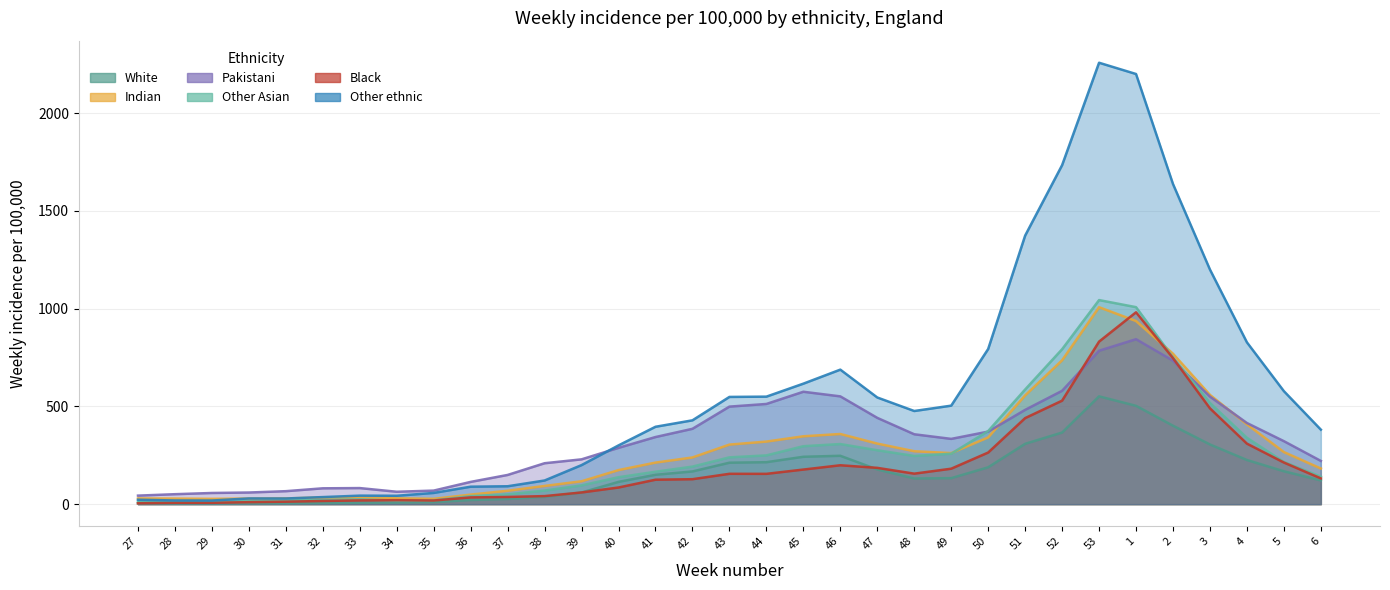

How many categories are shown in the chart?

33